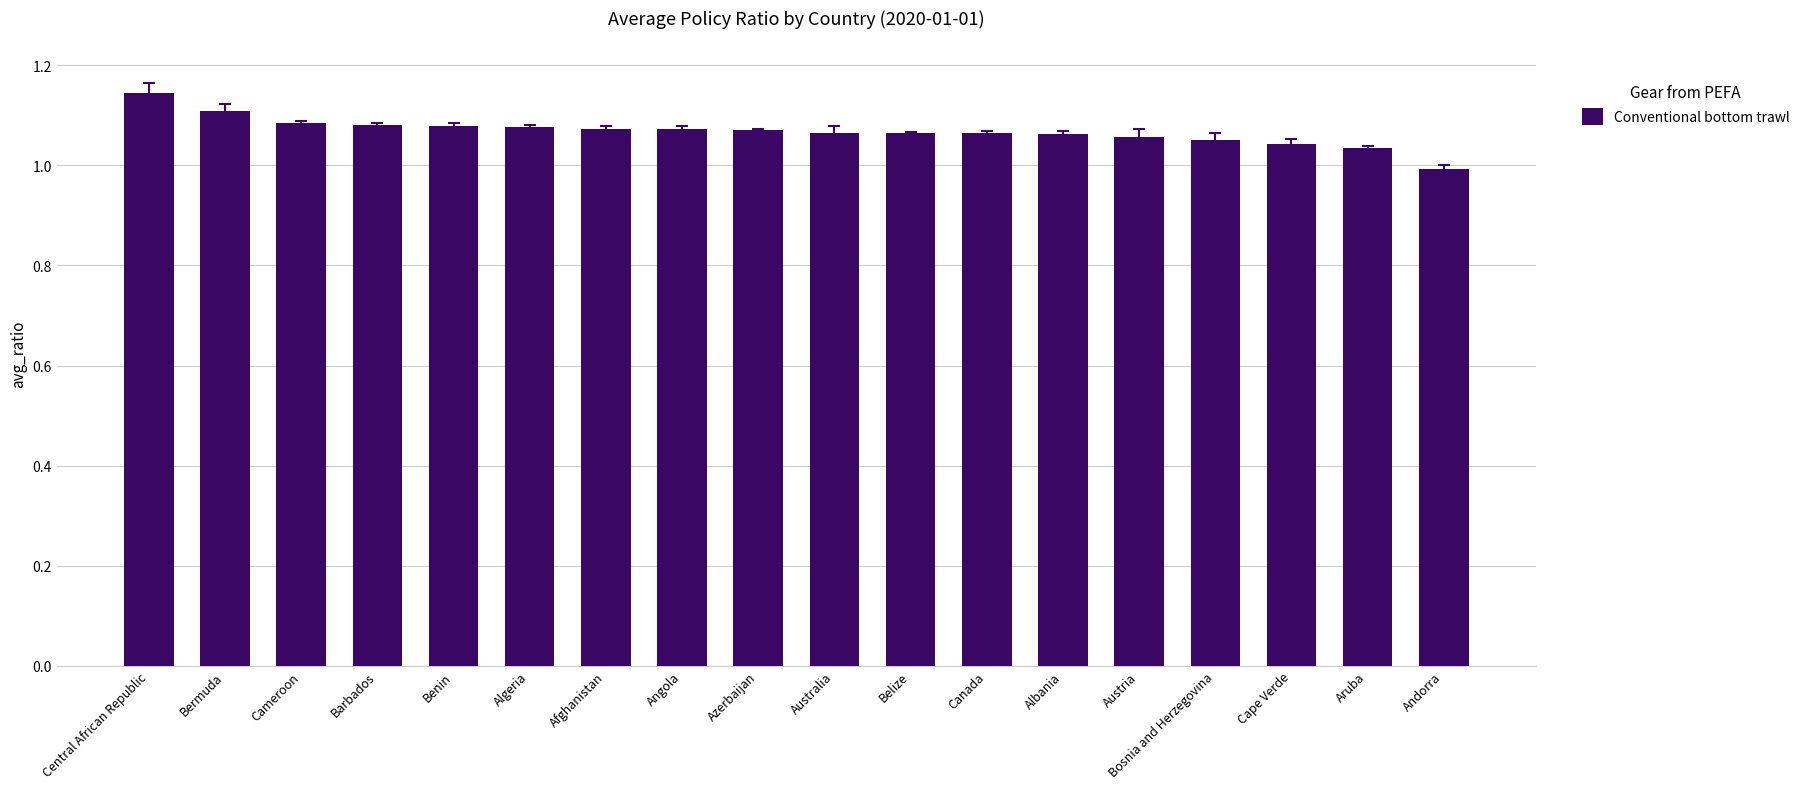

At which label is the value closest to 1?

Andorra